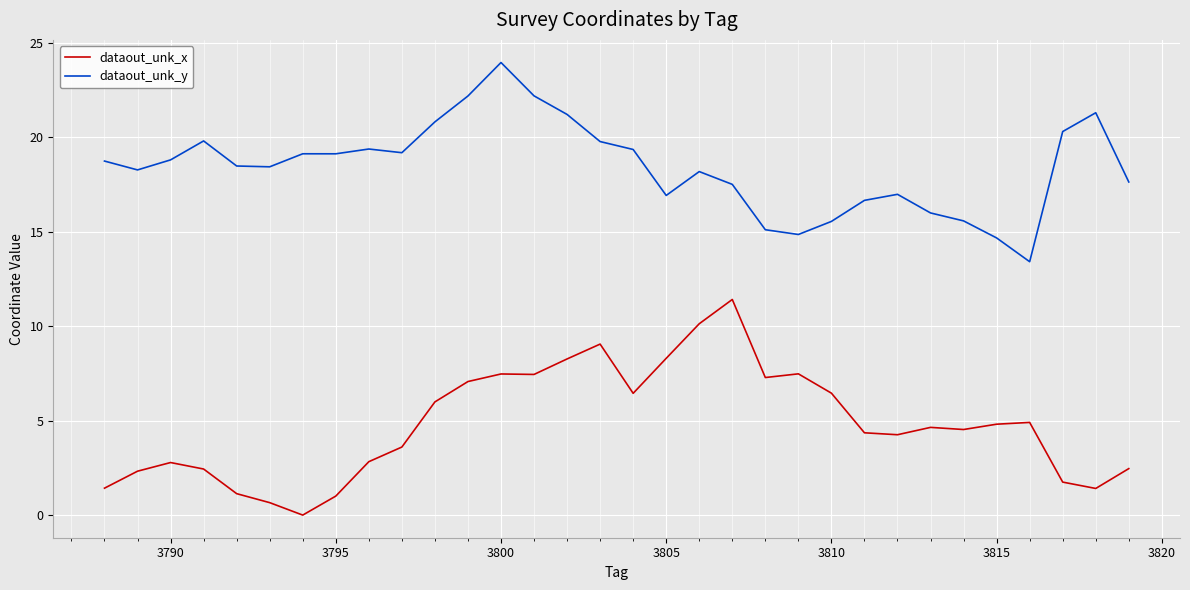

True or false: dataout_unk_y and dataout_unk_x cross at least once.

False